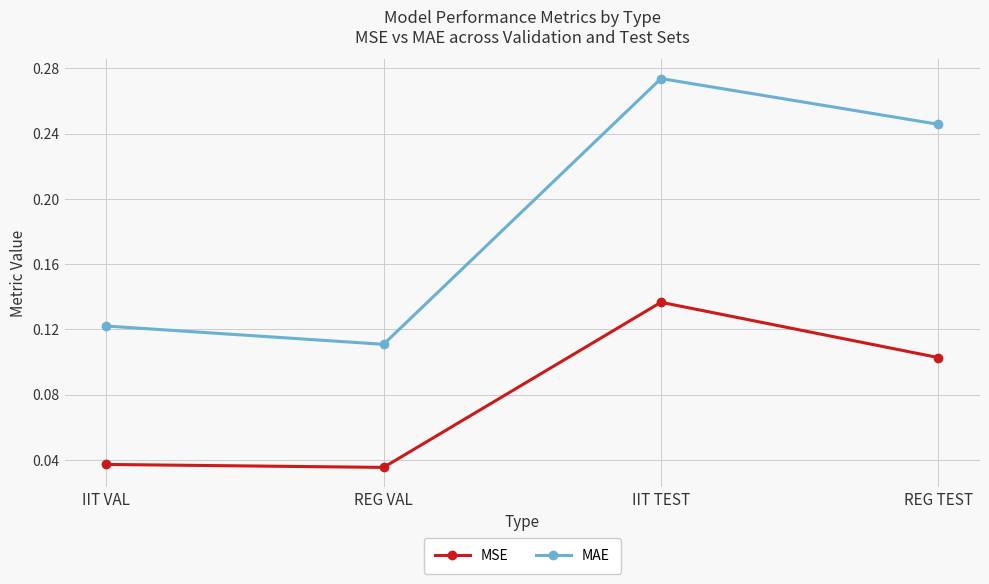

Between IIT VAL and REG TEST, which series saw the biggest shift?

MAE